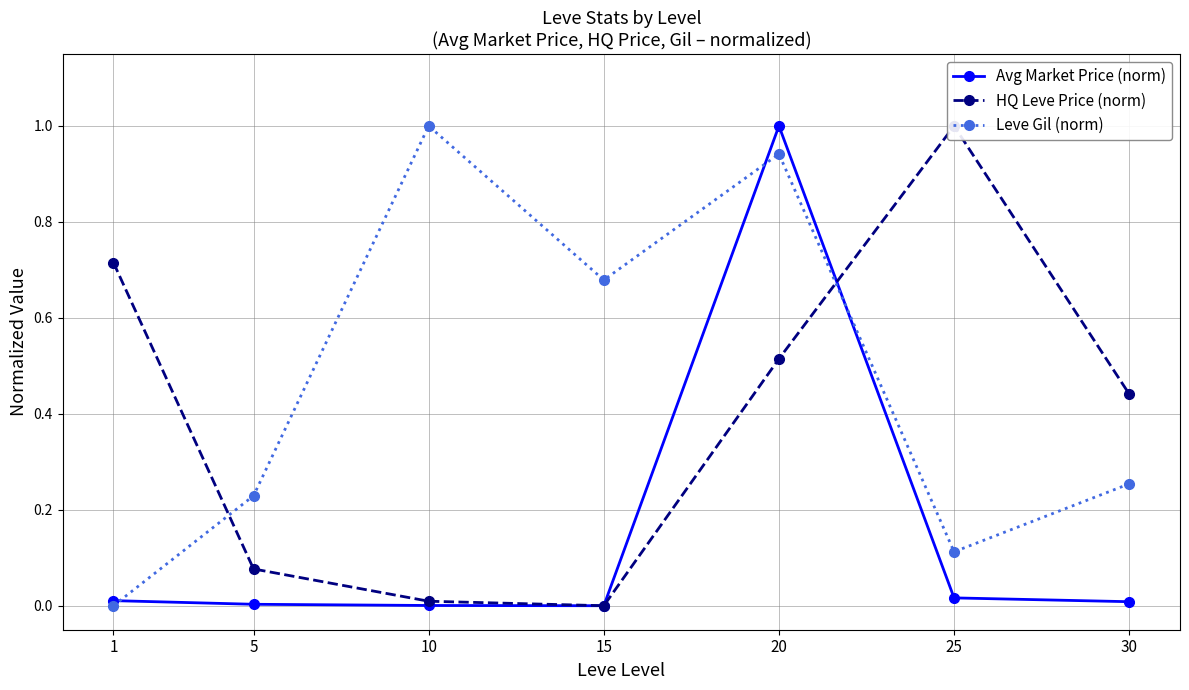

Between which two adjacent categories do Avg Market Price (norm) and HQ Leve Price (norm) first intersect?

20 and 25